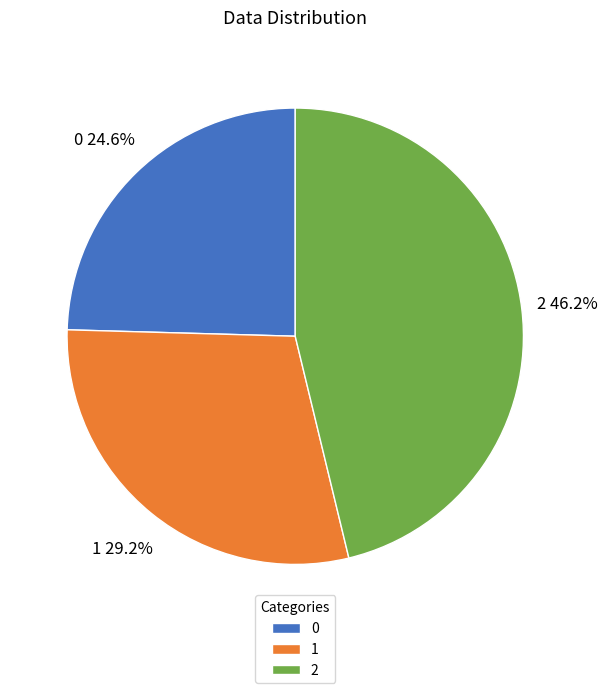

Count the number of slices in the pie.

3